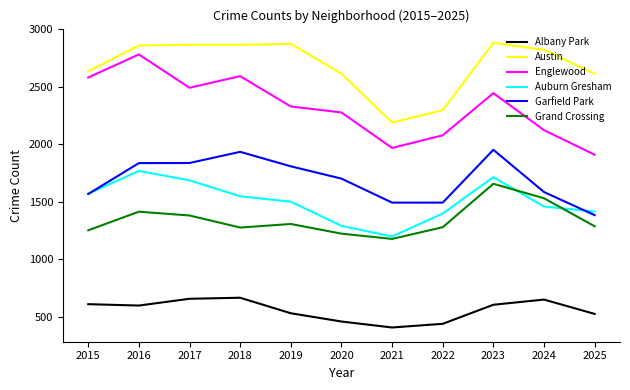

Which series has the largest total across all categories?

Austin